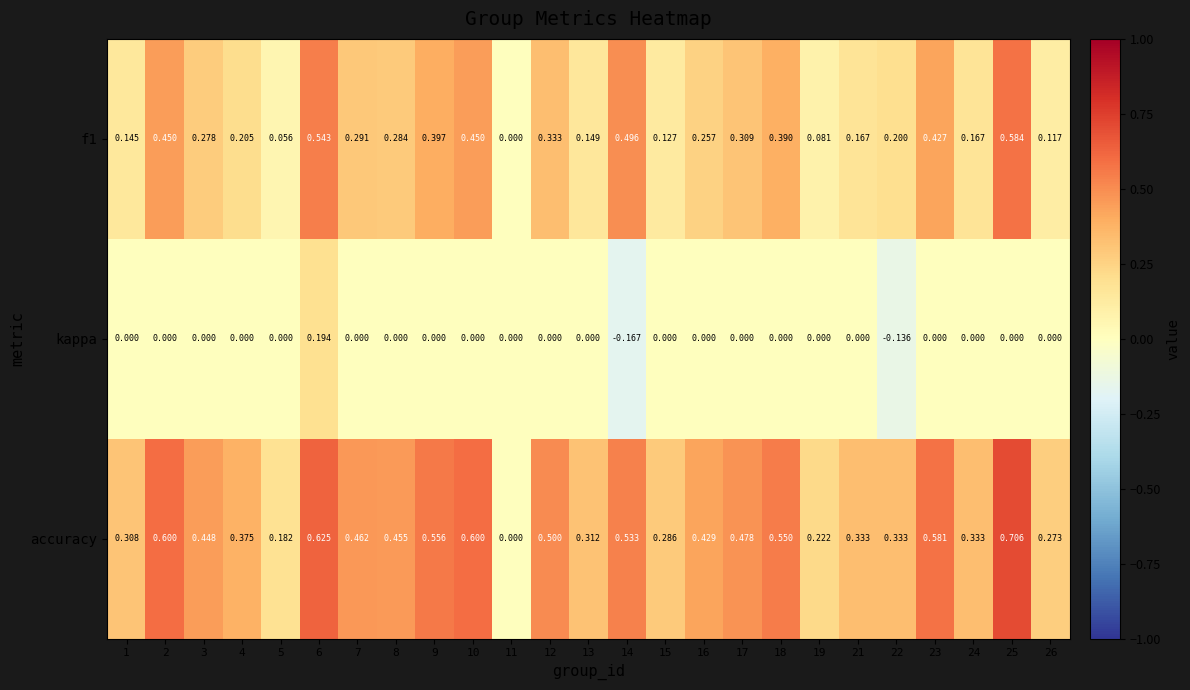

Between 4 and 7, which series saw the biggest shift?

accuracy